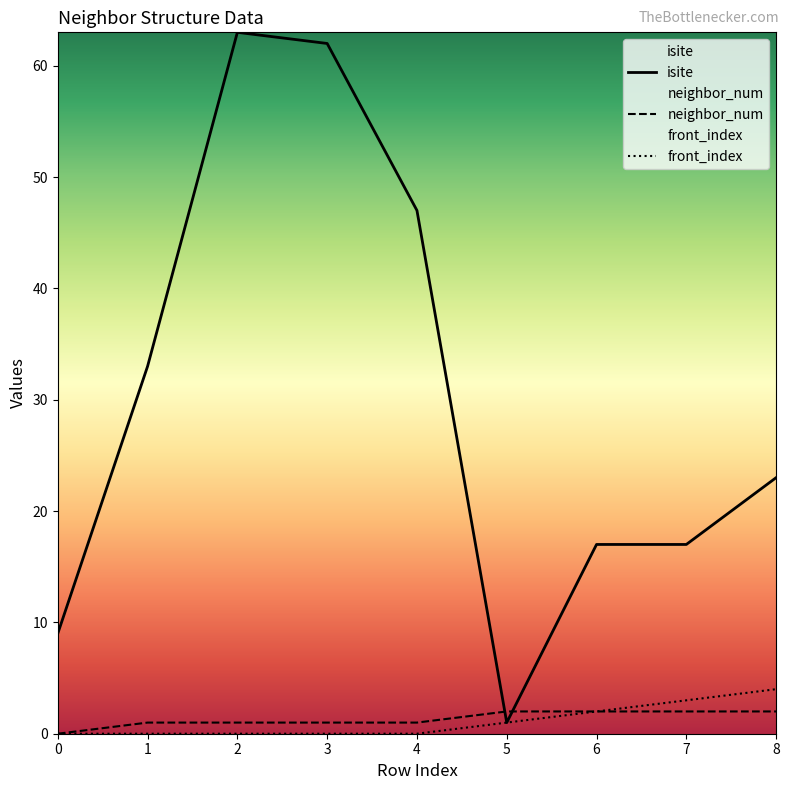

Rank the series by their maximum value, from lowest to highest.

neighbor_num, front_index, isite